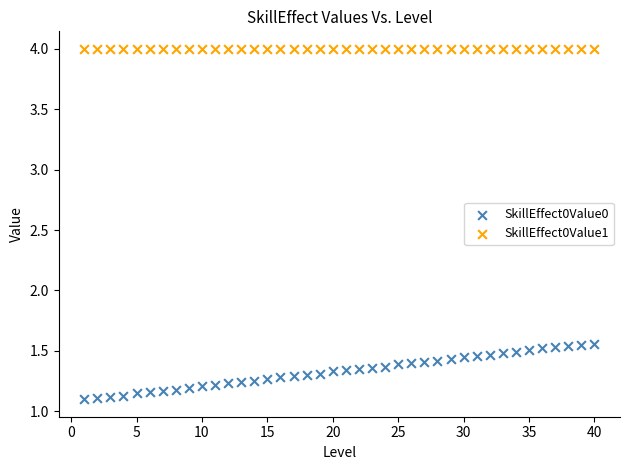

Which series contains the lowest Y value?

SkillEffect0Value0